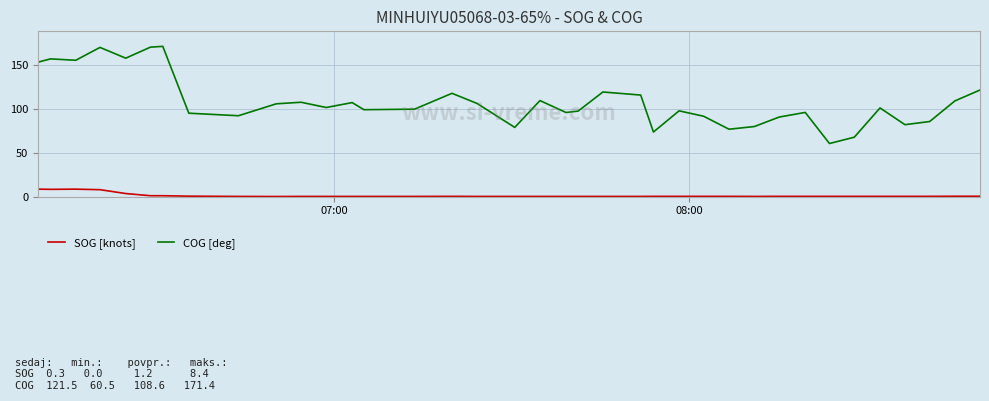

Rank the series by their maximum value, from highest to lowest.

COG [deg], SOG [knots]